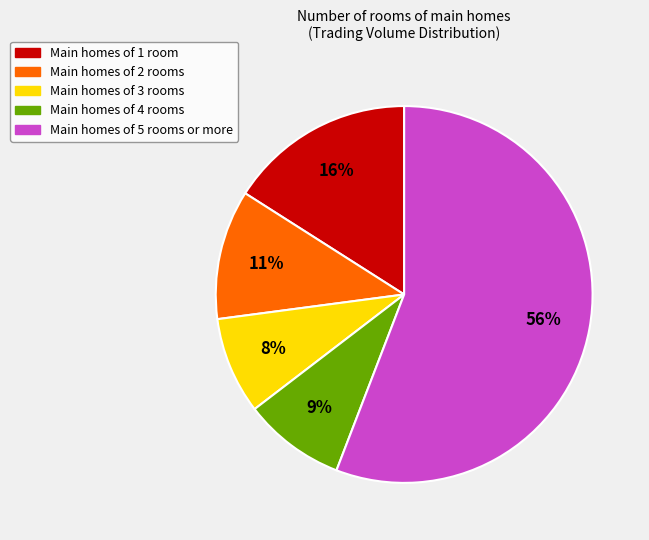

To the nearest percent, what is the difference between the largest and smallest slice percentages?

48%